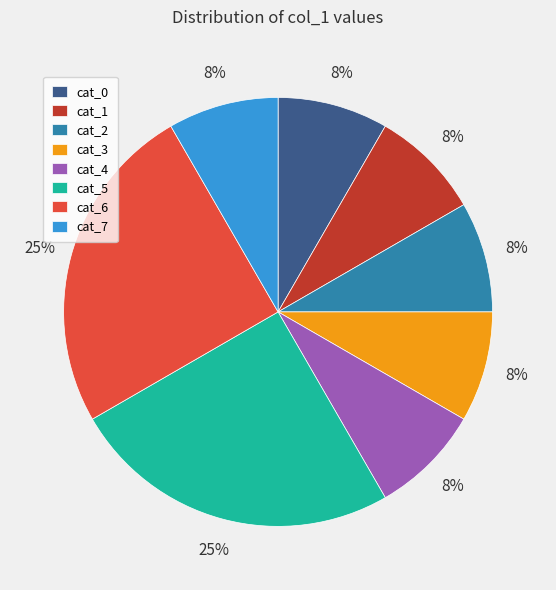

Combined, do cat_7 and cat_0 account for over 50%?

No